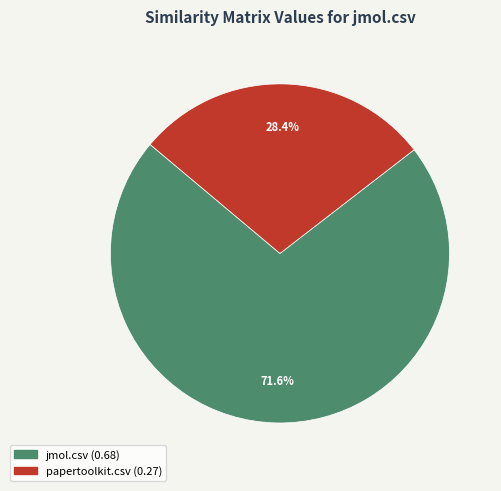

What is the largest slice in the pie chart?

jmol.csv